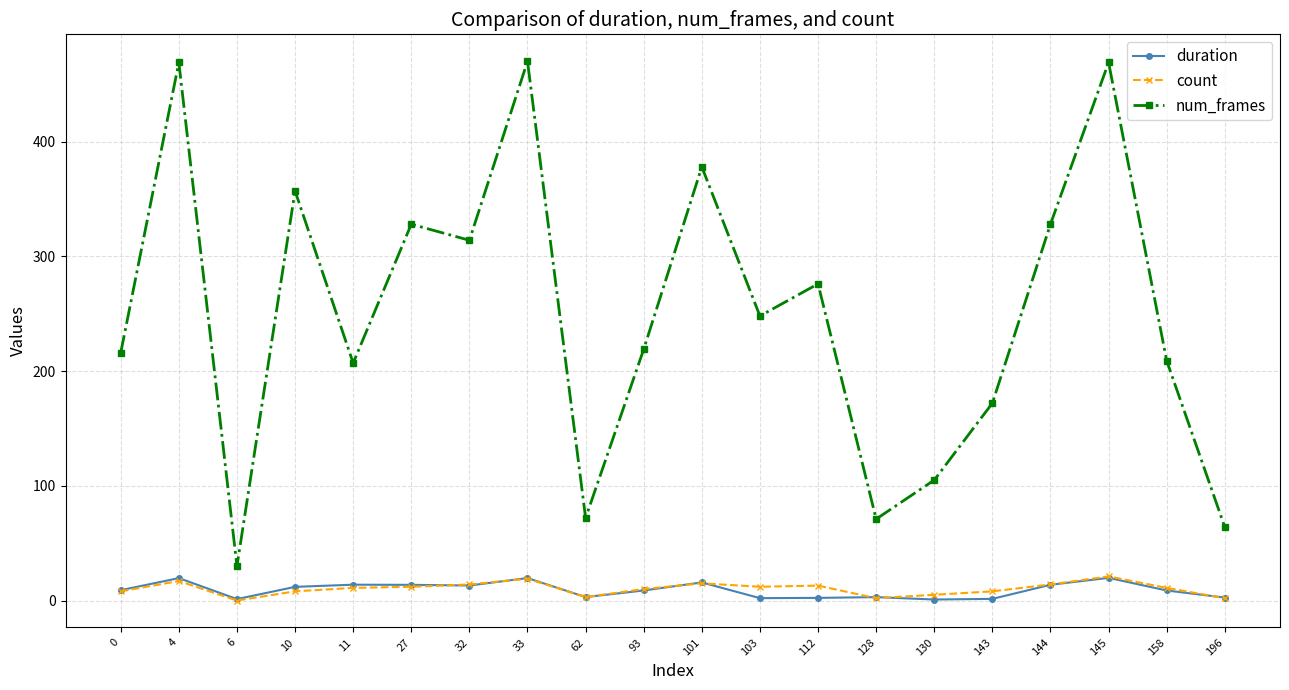

What is the maximum value shown in the chart?

470.0